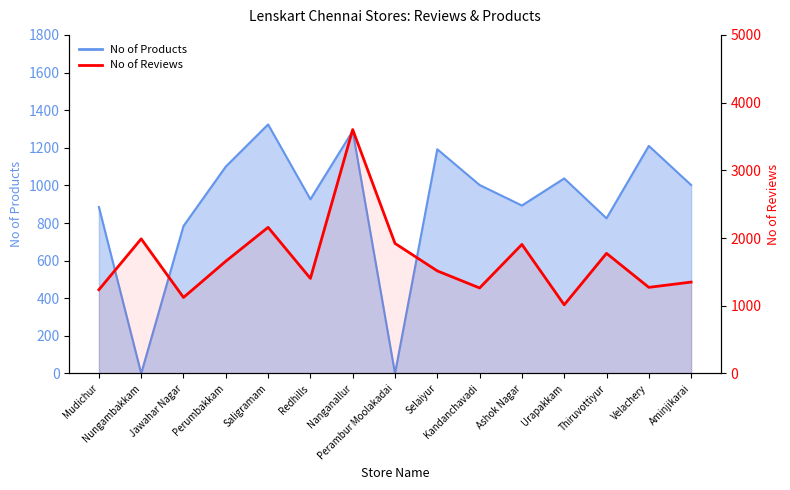

Reading left to right, list all the values displayed in this chart.

Mudichur=1237	Nungambakkam=1988	Jawahar Nagar=1123	Perumbakkam=1658	Saligramam=2158	Redhills=1404	Nanganallur=3602	Perambur Moolakadai=1921	Selaiyur=1515	Kandanchavadi=1263	Ashok Nagar=1906	Urapakkam=1014	Thiruvottiyur=1774	Velachery=1272	Aminjikarai=1350